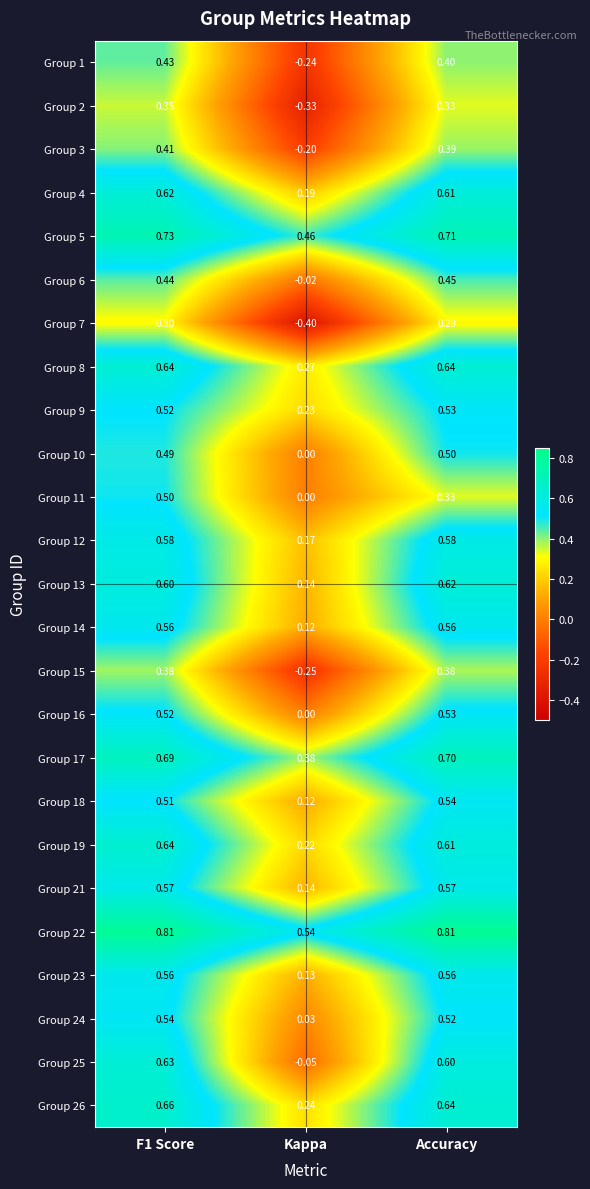

Where is Group 6 nearest to the value 0?

Kappa